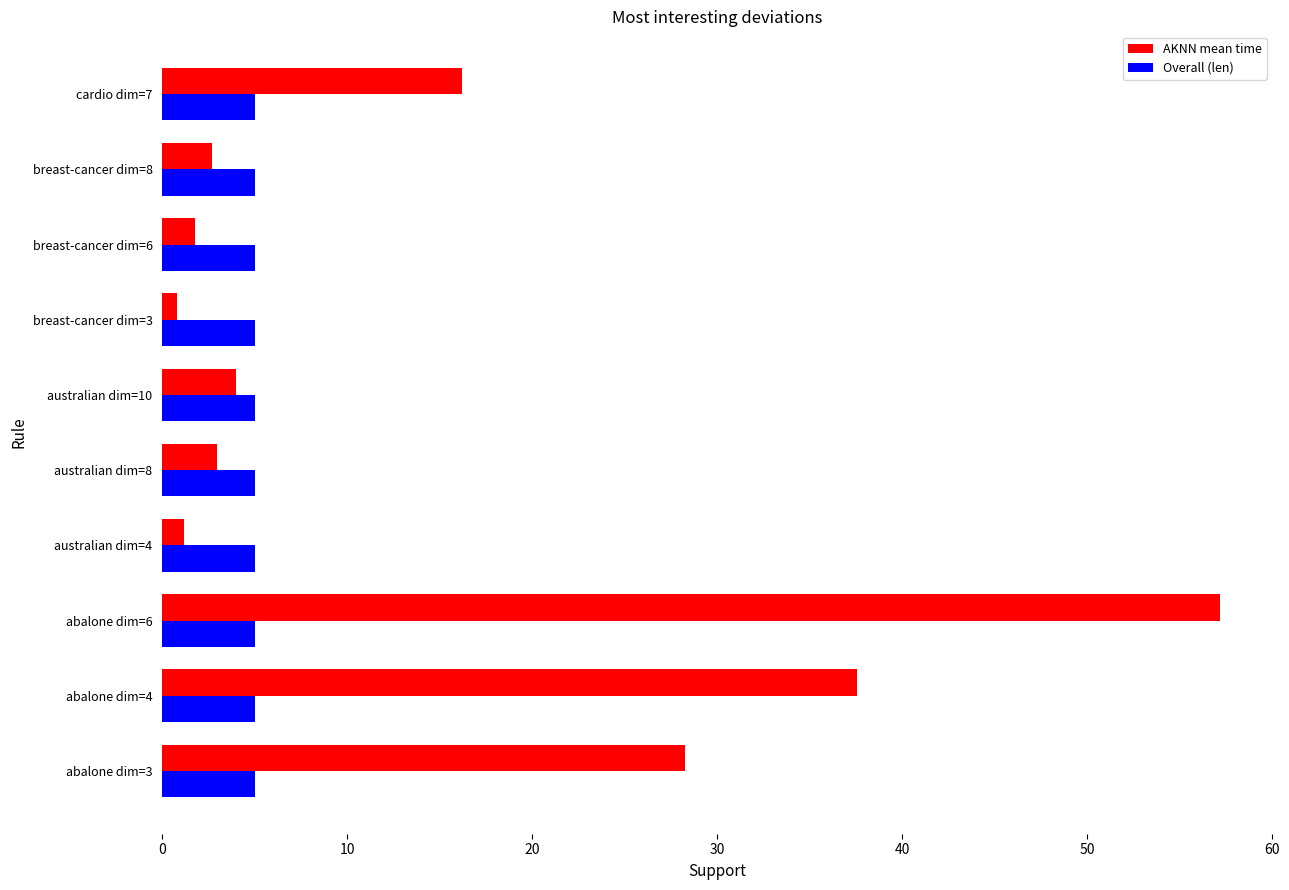

What are all the series names shown in the legend?

AKNN mean time, Overall (len)